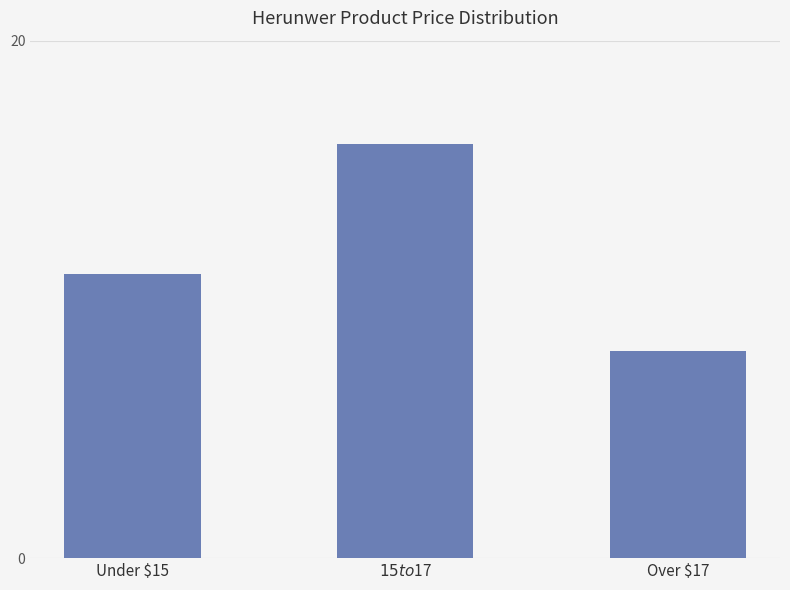

What is the sum of all values?

35